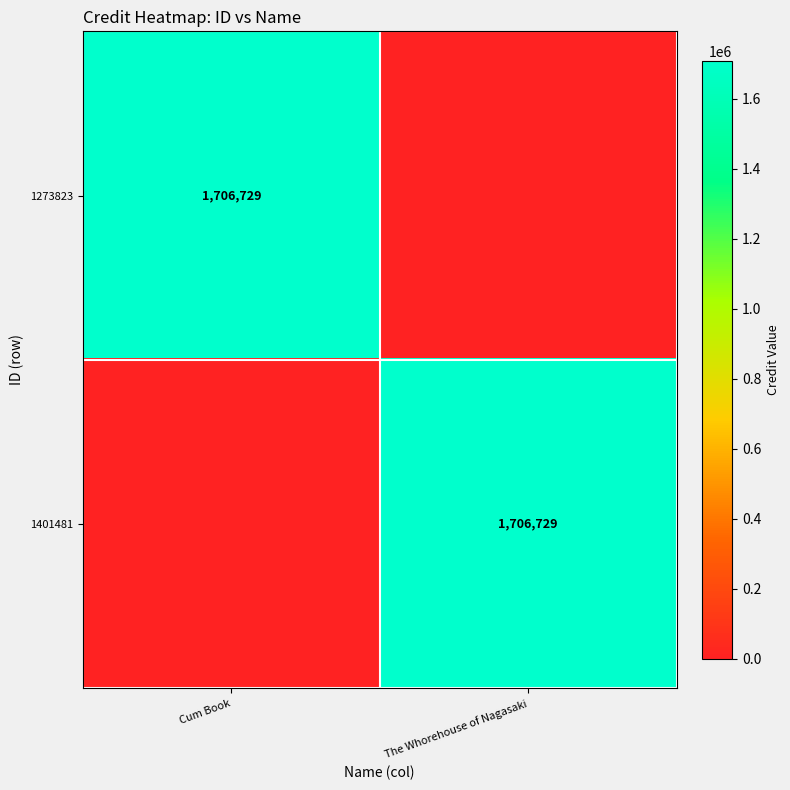

True or false: 1401481 has a value of 1706729 at The Whorehouse of Nagasaki.

True